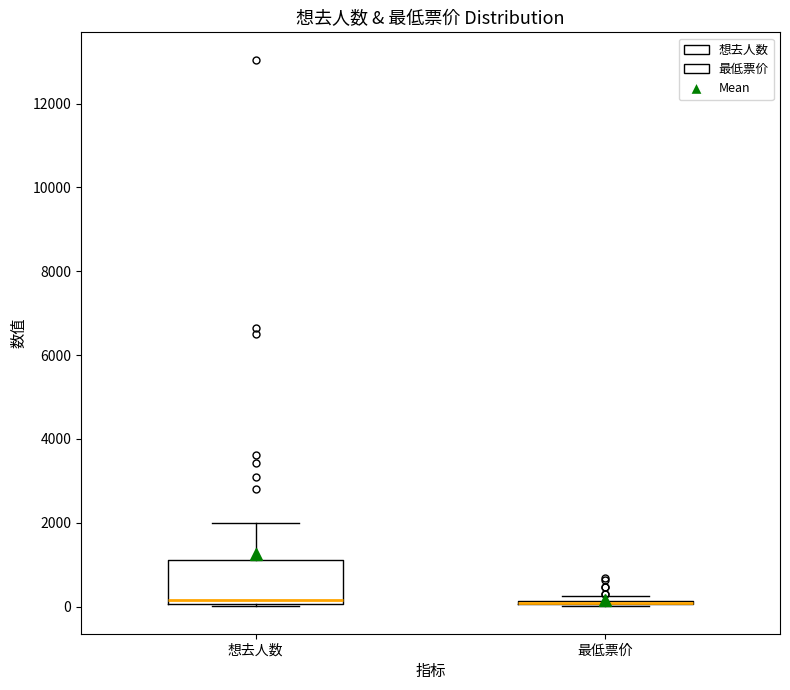

Comparing the boxes themselves (not the whiskers), which one is the tallest?

想去人数